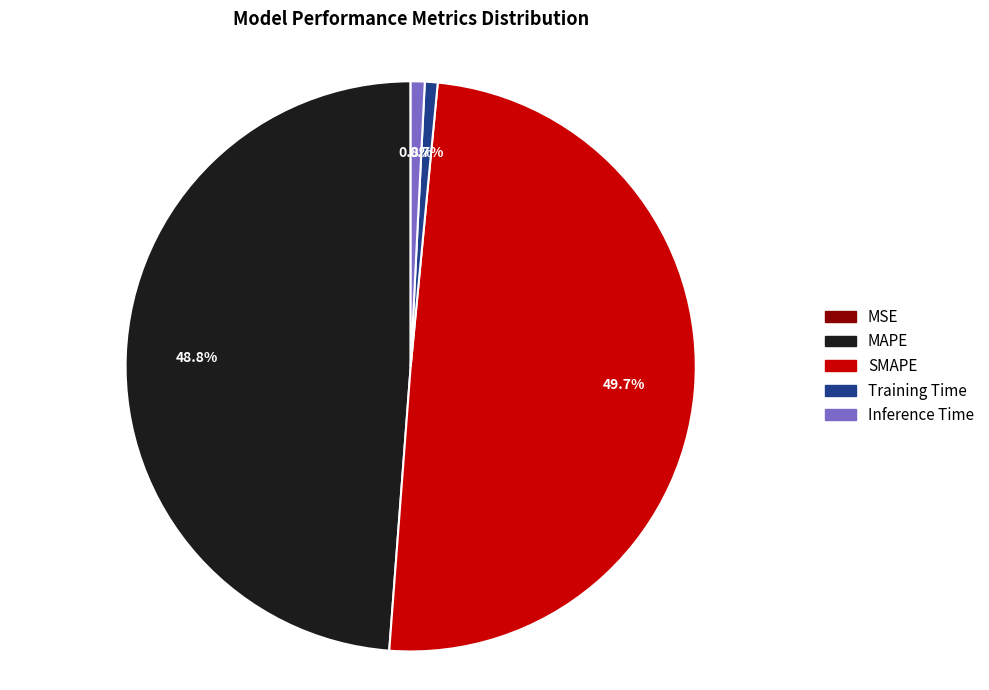

True or false: MAPE accounts for 43% of the total.

False